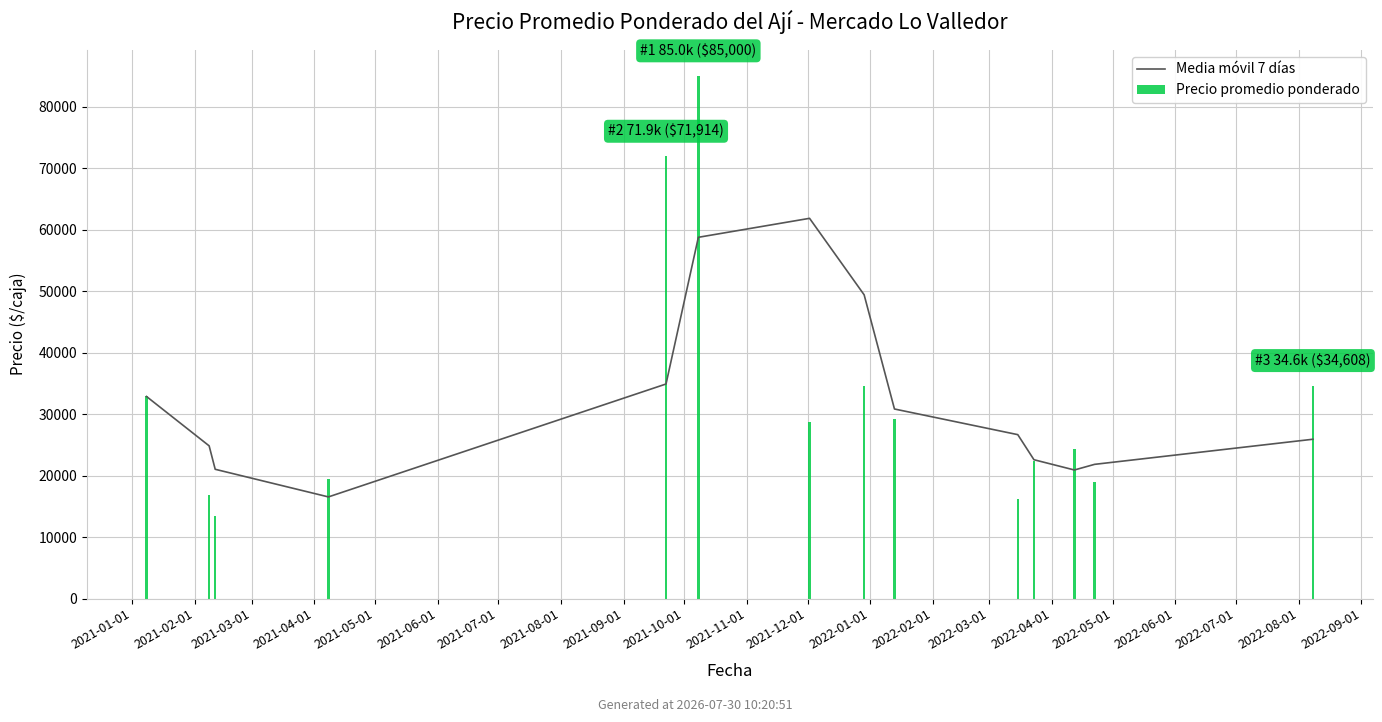

List the series in order of their overall mean, lowest first.

Precio promedio ponderado, Media móvil 7 días